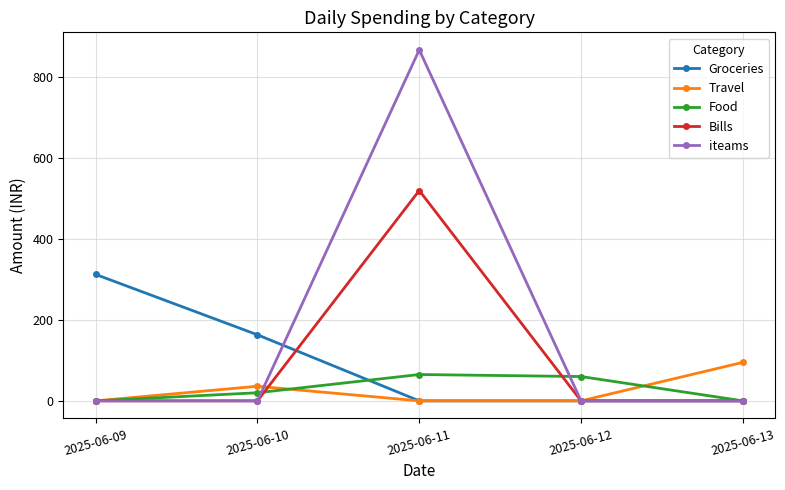

Between 2025-06-10 and 2025-06-12, which series saw the biggest shift?

Groceries